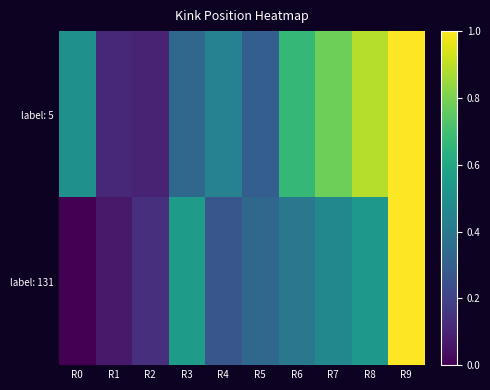

Which series has the widest spread of values?

label: 131